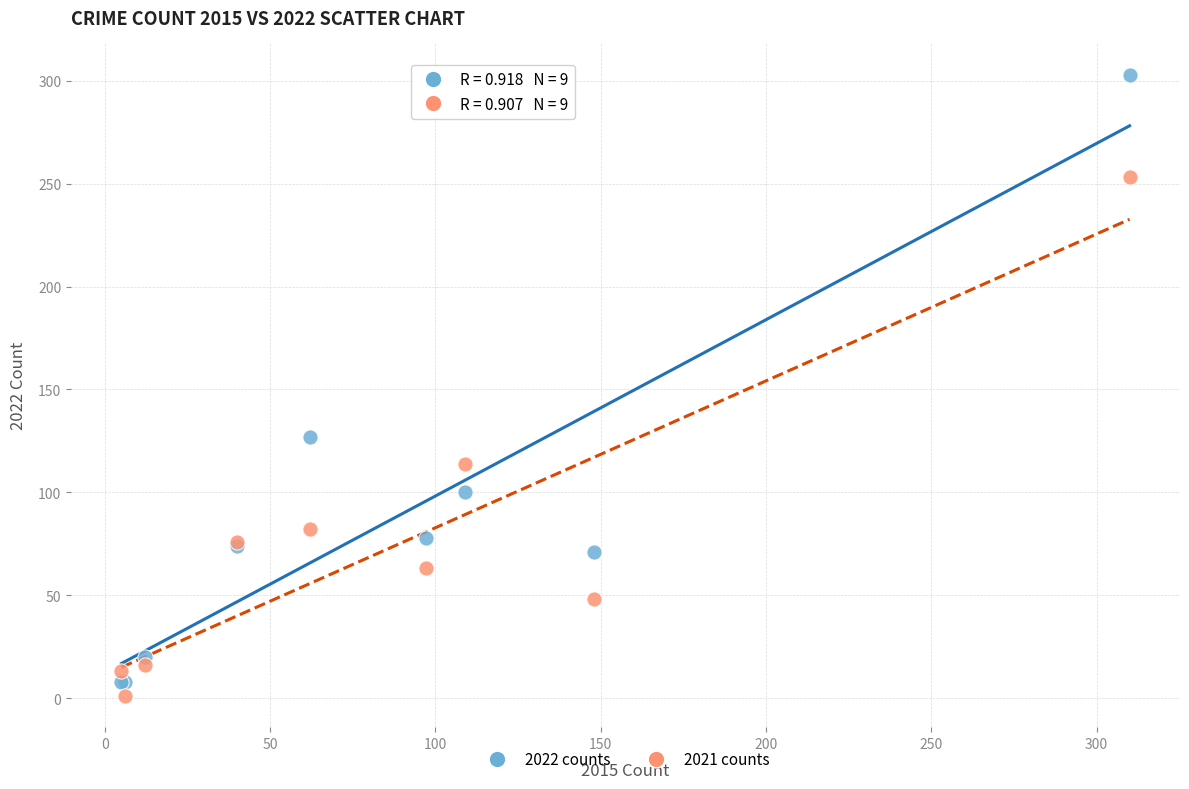

What are all the series names shown in the legend?

2022 counts, 2021 counts